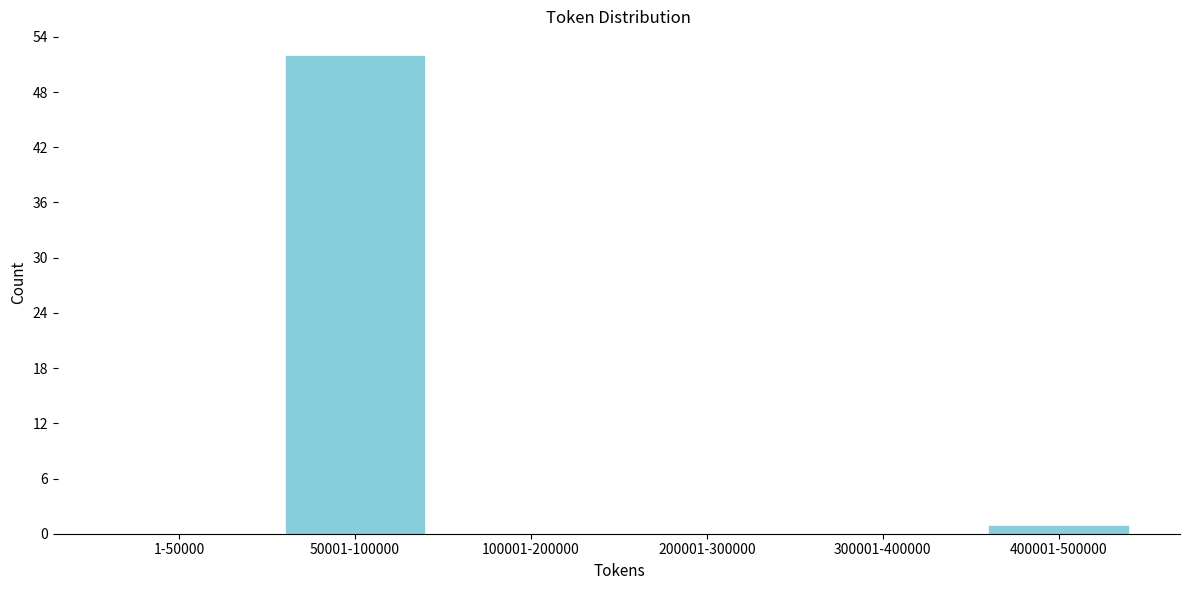

Reading left to right, list all the values displayed in this chart.

1-50000=0	50001-100000=52	100001-200000=0	200001-300000=0	300001-400000=0	400001-500000=1